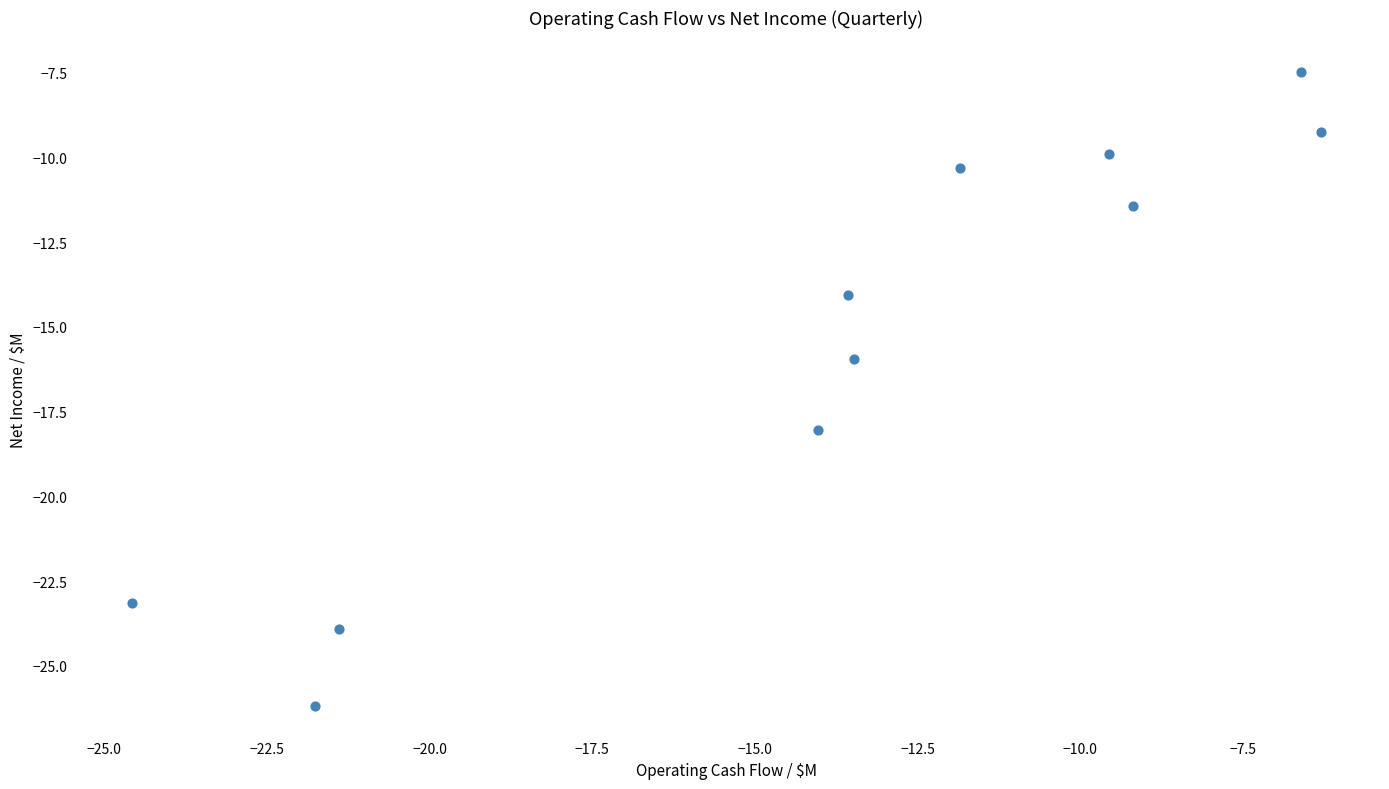

What is the average X value?

-13.9